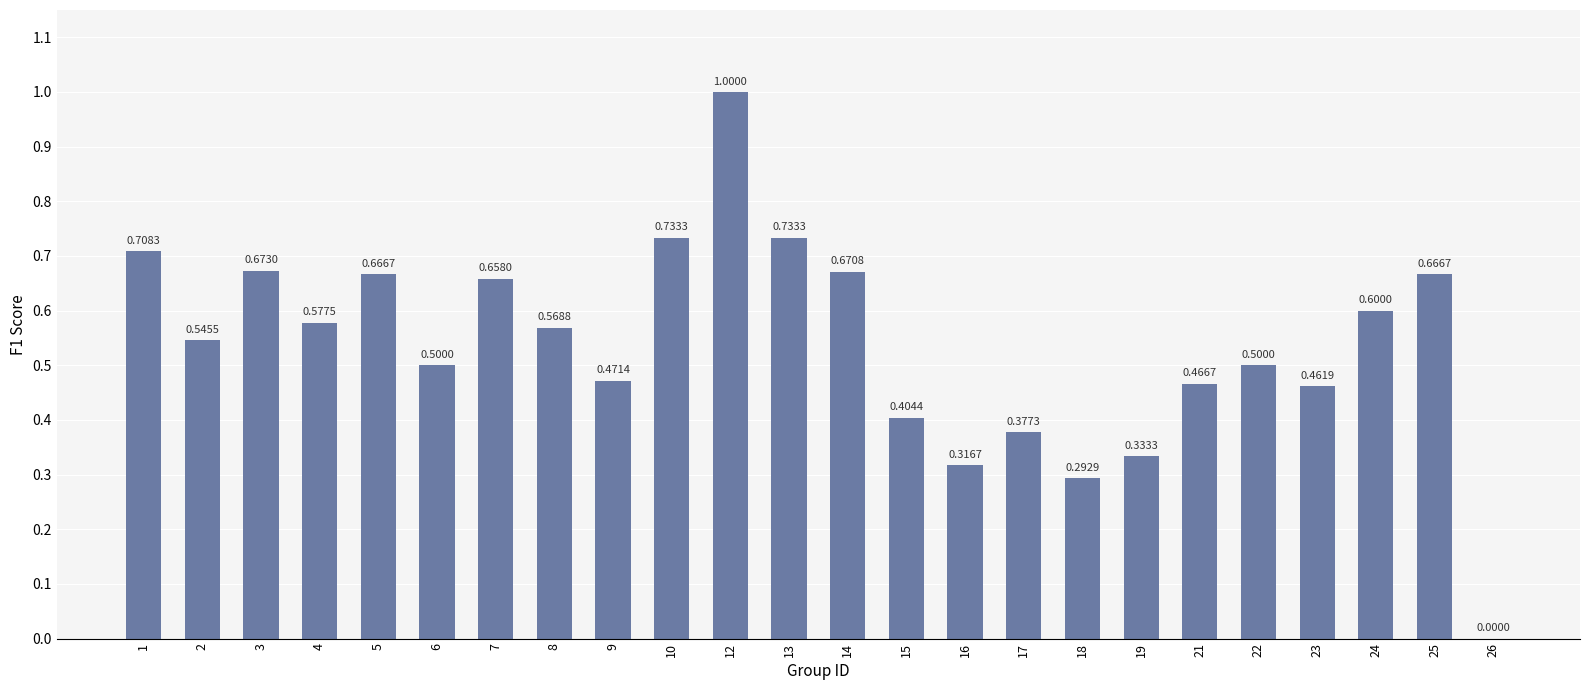

Count the number of values greater than 0.

23